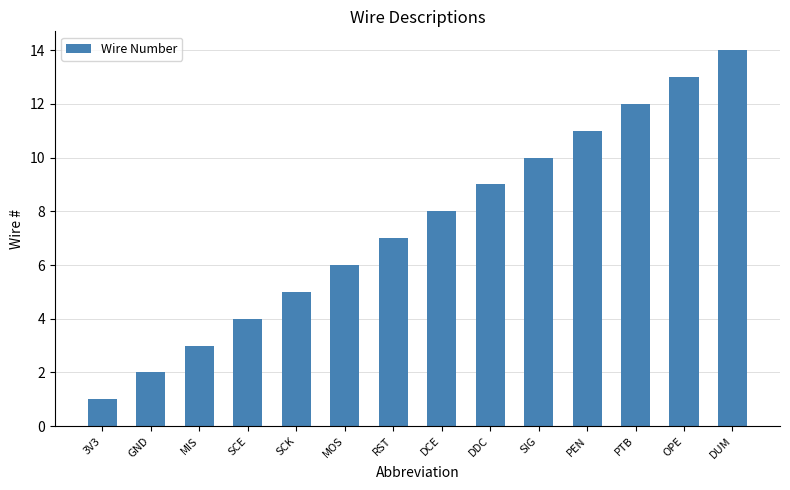

Reading left to right, list all the values displayed in this chart.

3V3=1	GND=2	MIS=3	SCE=4	SCK=5	MOS=6	RST=7	DCE=8	DDC=9	SIG=10	PEN=11	PTB=12	OPE=13	DUM=14